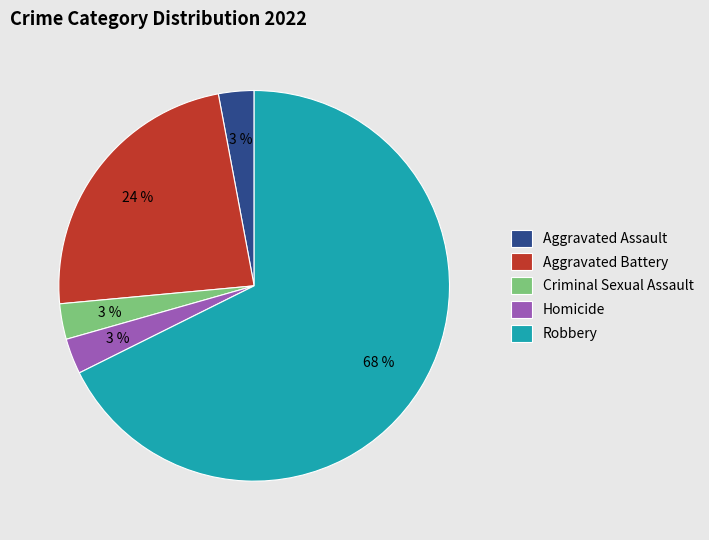

How many slices are in this pie chart?

5